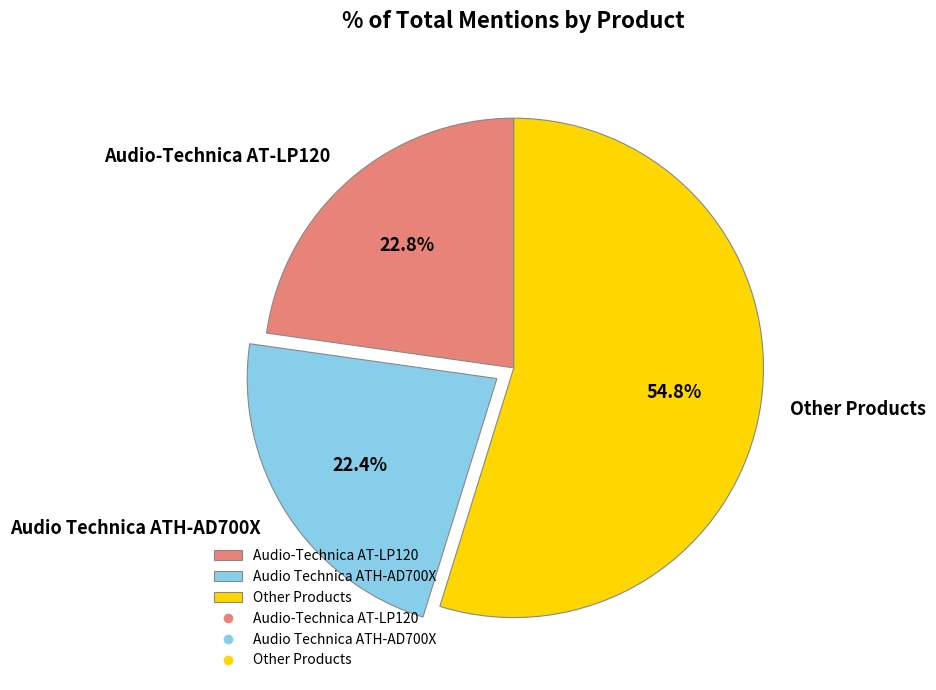

To the nearest percent, what is the difference between the largest and smallest slice percentages?

32%